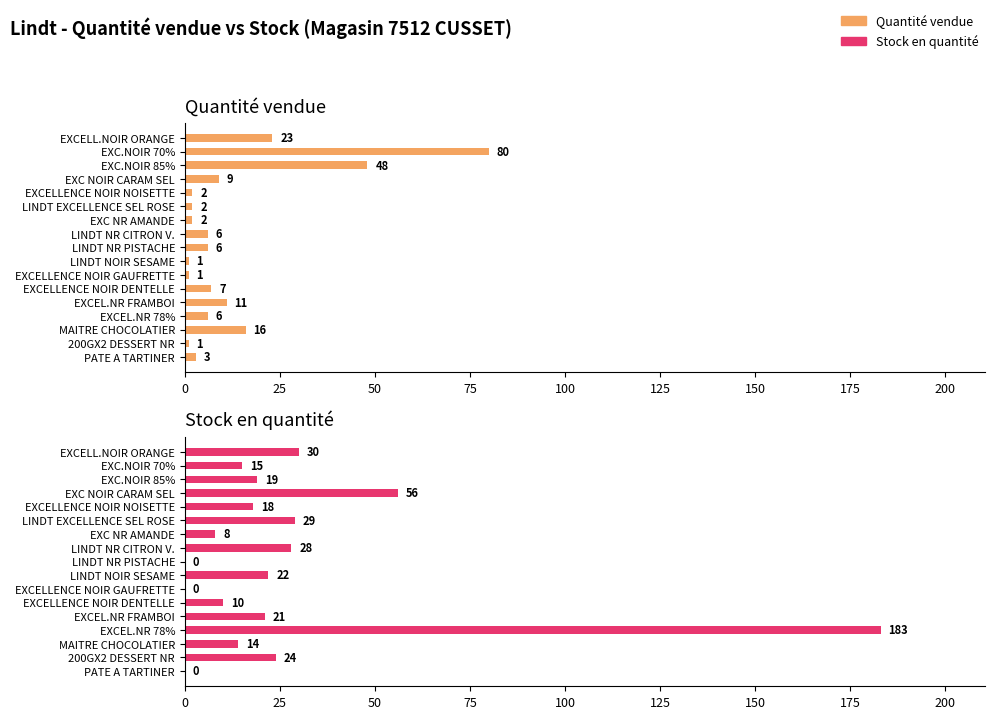

How many values in the Quantité vendue series exceed 6?

7